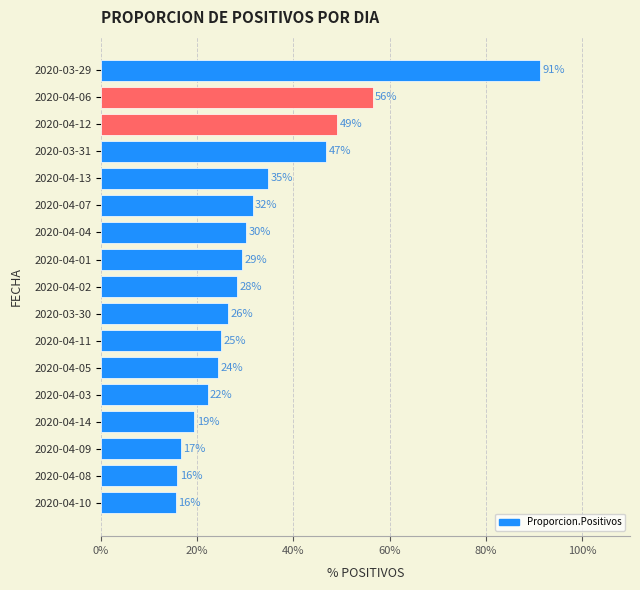

Does the chart contain any negative values?

No